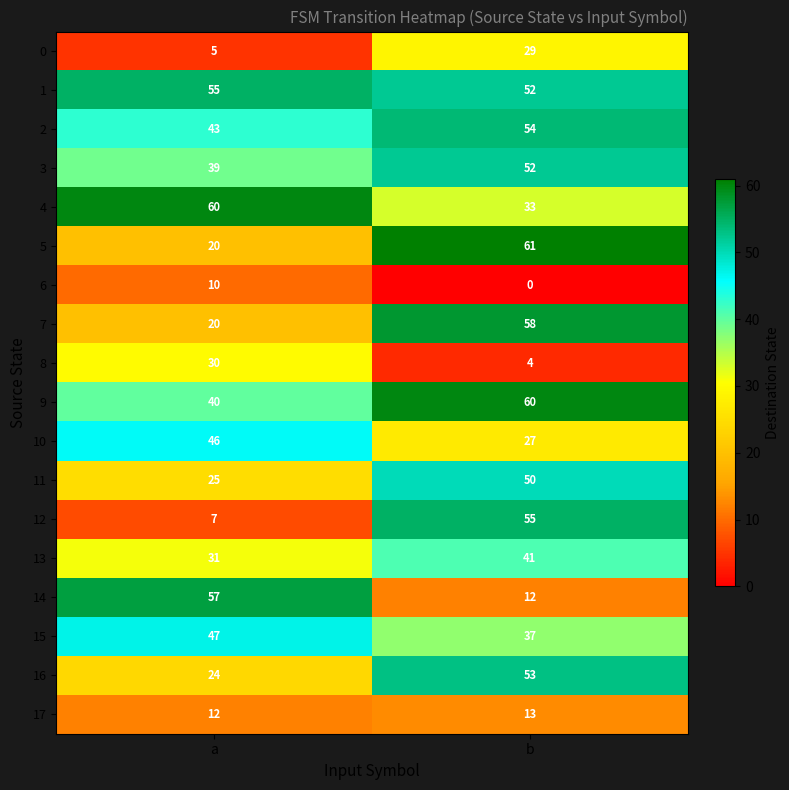

At which label does 6 reach its peak?

a